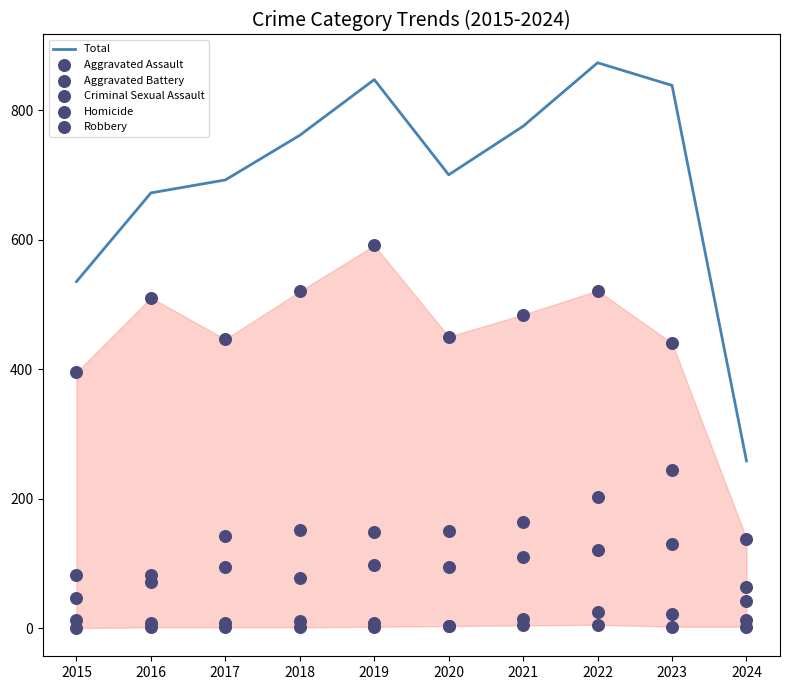

Which series contains the lowest Y value?

Homicide